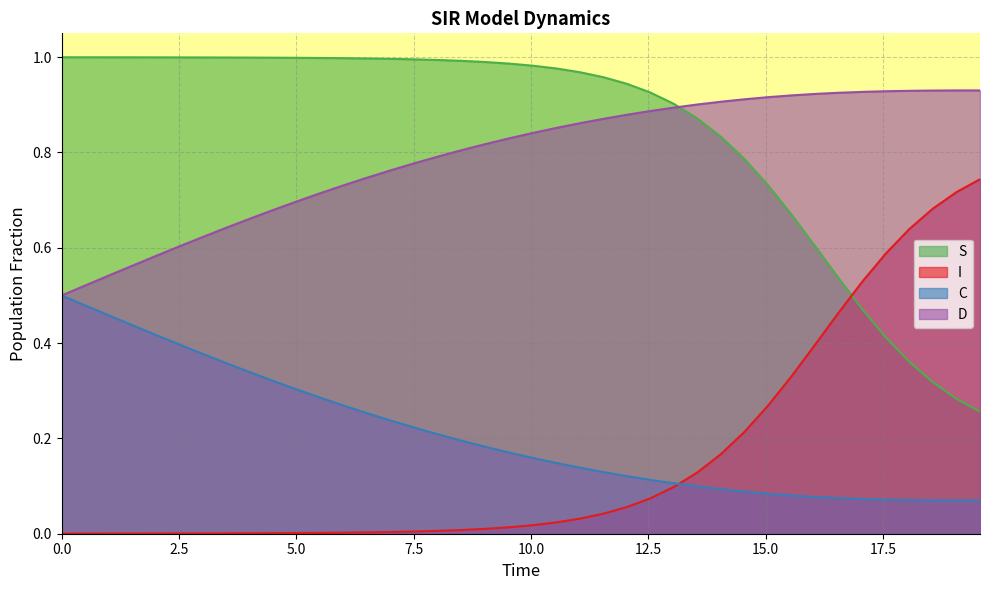

After their last crossing, which series has the higher values: I or S?

I